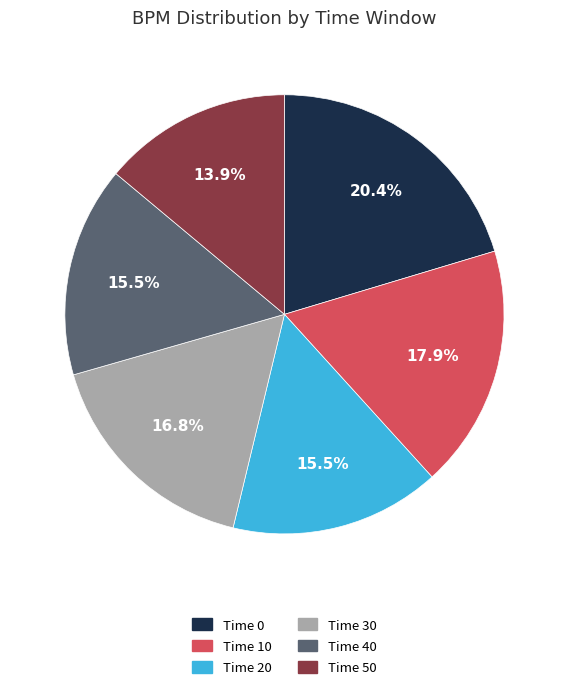

Approximately how many times larger is the value at Time 30 compared to Time 40?

1.1